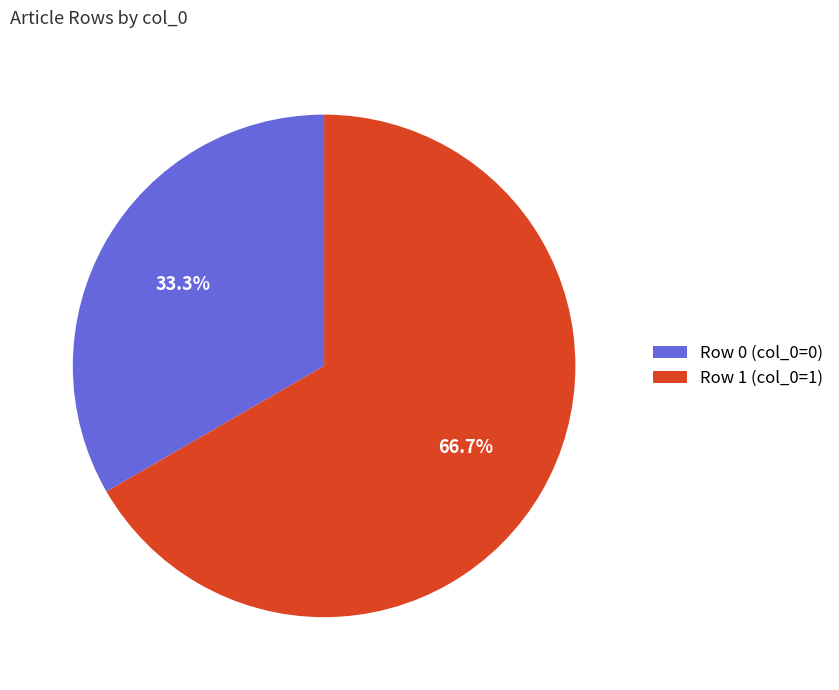

What is the ratio of the value at Row 0 (col_0=0) to the value at Row 1 (col_0=1)?

0.5